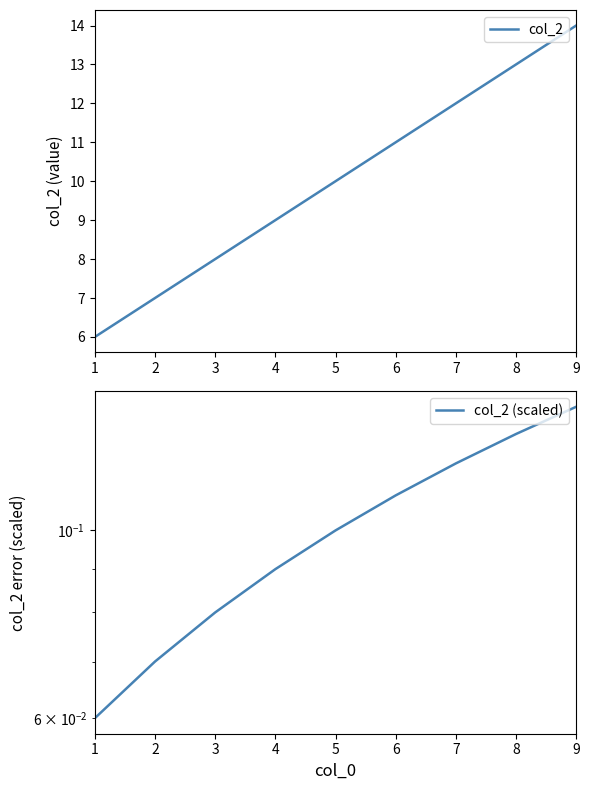

The col_2 series shows 9.0 at 4. True or false?

True